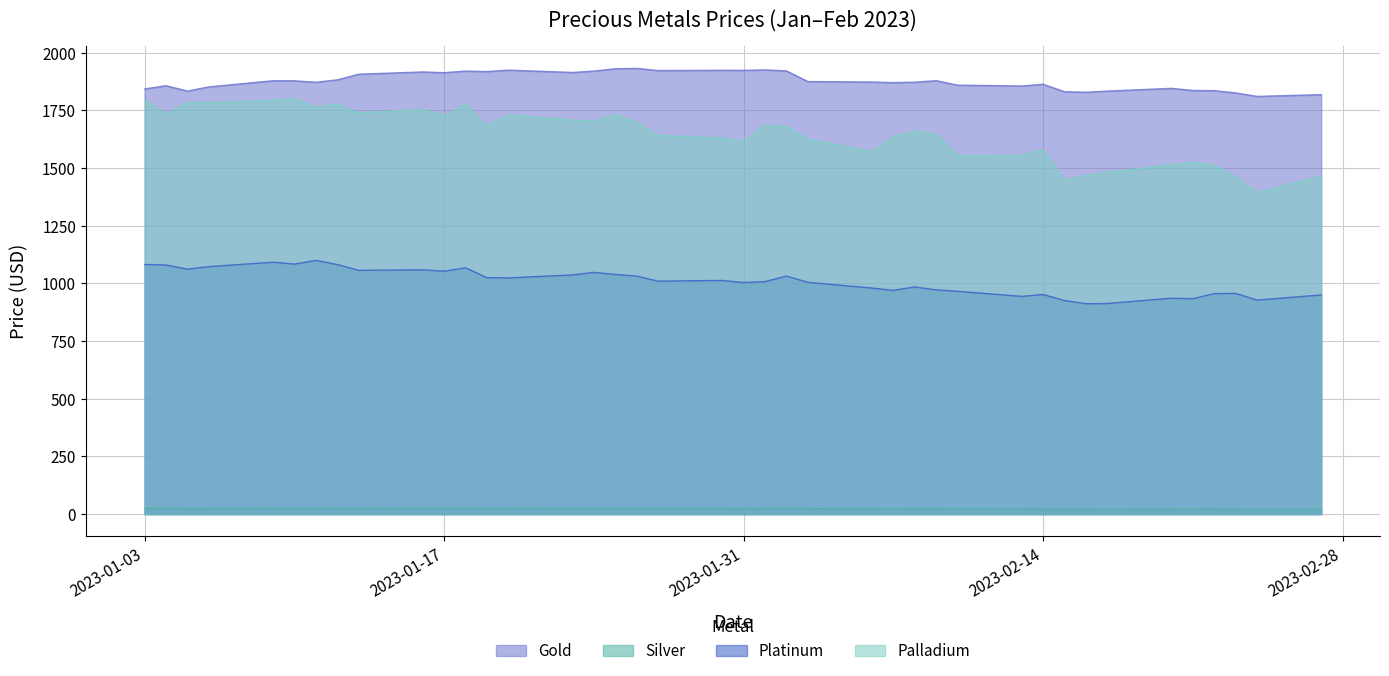

How many data points in Platinum are less than 1013?

20